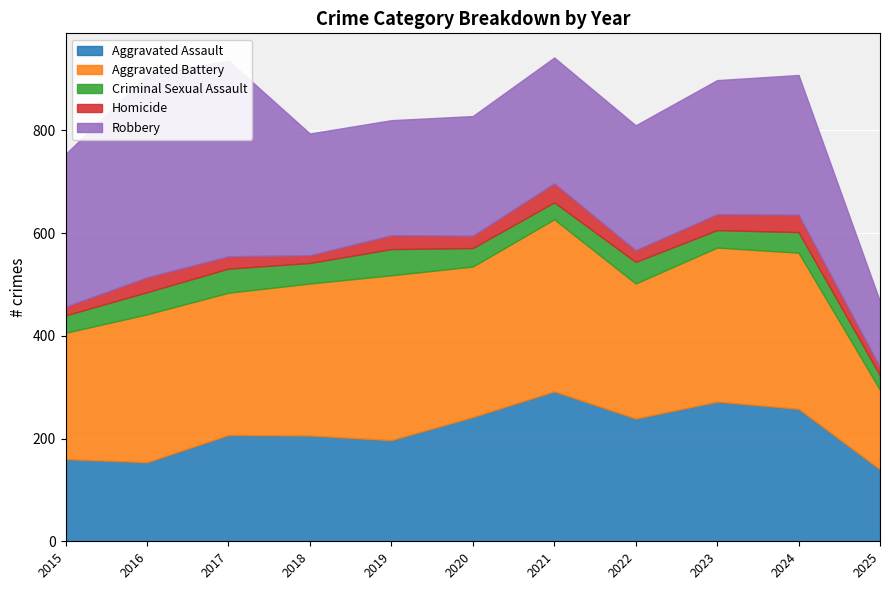

Reading left to right, what are all the values shown in this chart?

Aggravated Assault: 160	154	207	206	197	242	292	239	272	258	140
Aggravated Battery: 246	288	277	296	321	293	335	263	300	304	155
Criminal Sexual Assault: 34	43	47	40	51	36	33	42	34	40	28
Homicide: 17	29	24	15	27	24	37	23	31	34	16
Robbery: 297	394	381	237	224	233	245	243	261	272	128